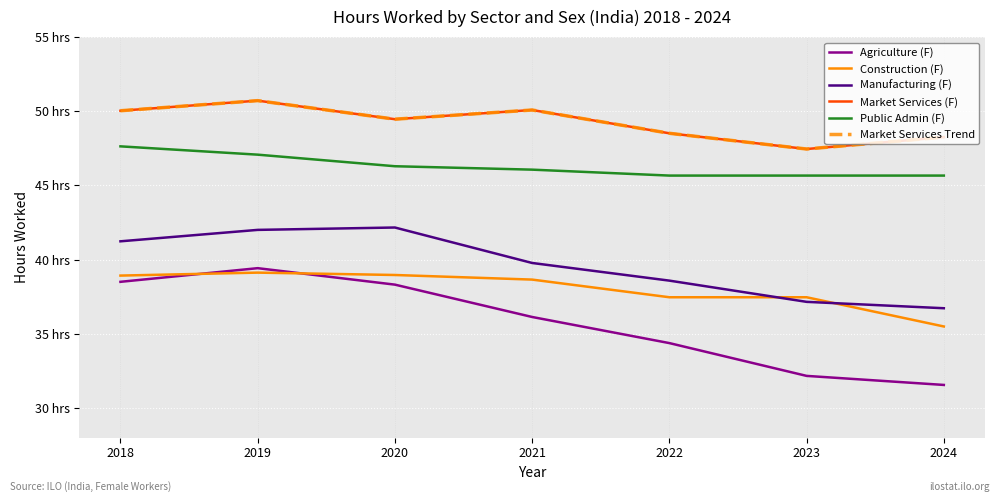

Does the chart display data point markers on the line(s)?

No